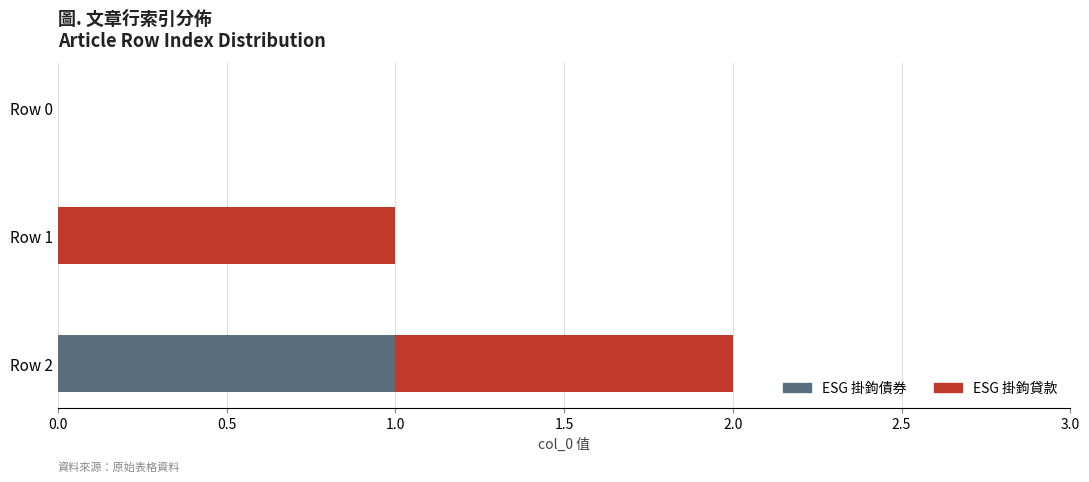

At which label does ESG 掛鉤債券 reach its peak?

Row 2